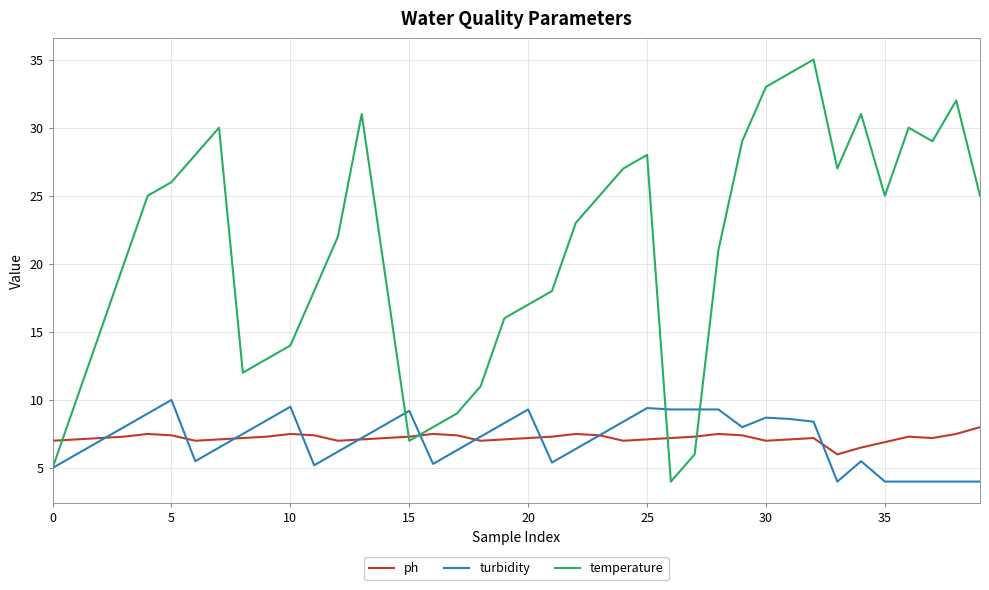

Which series has the widest spread of values?

temperature